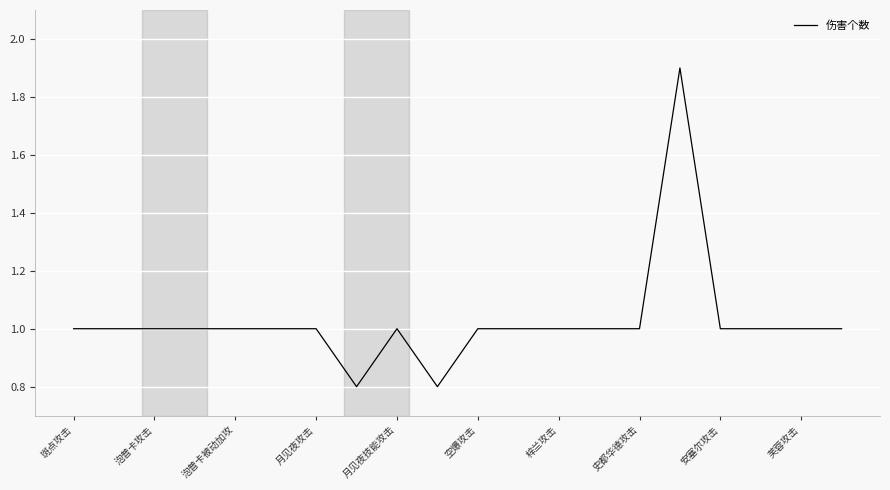

What is the greatest value displayed?

1.9